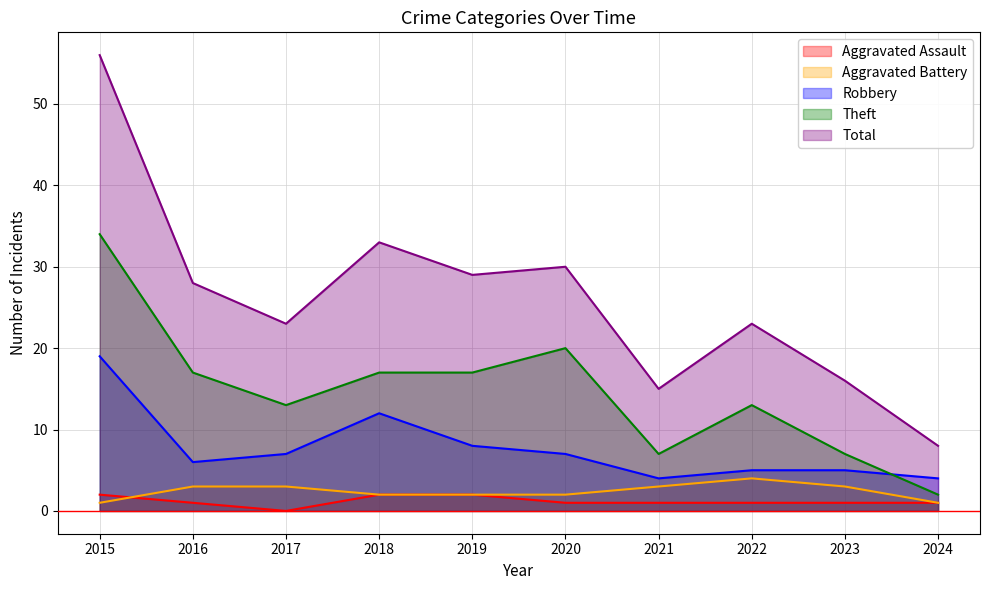

True or false: Total and Aggravated Assault intersect in this chart.

False